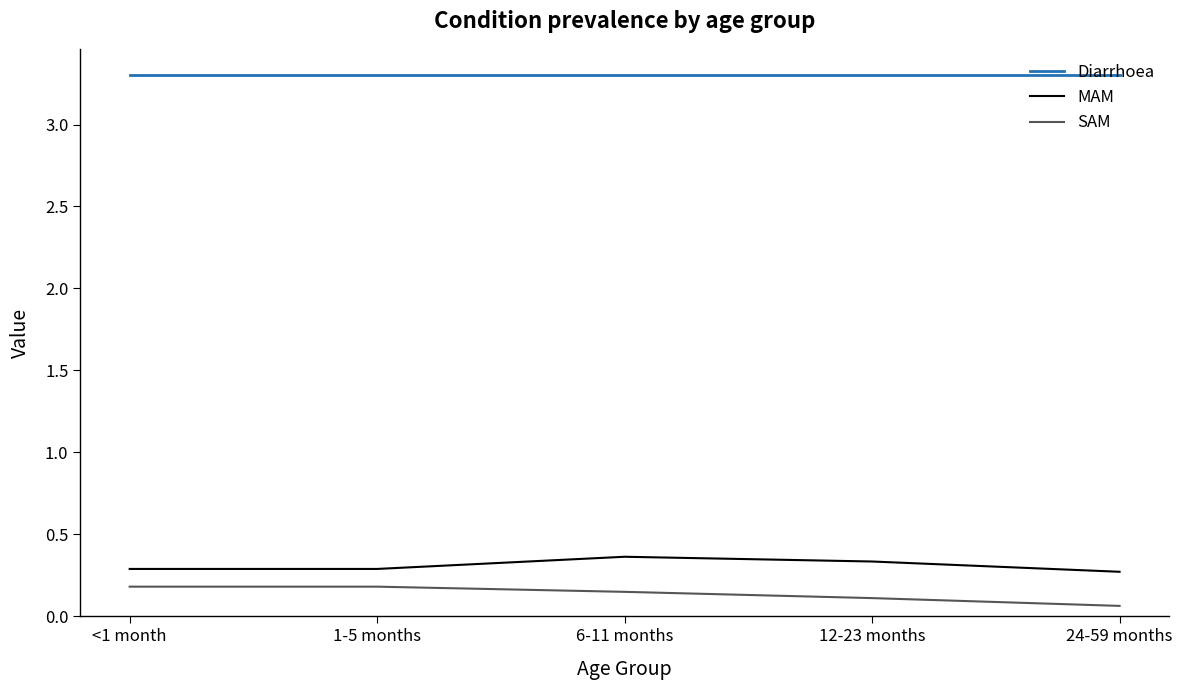

True or false: MAM and Diarrhoea intersect in this chart.

False